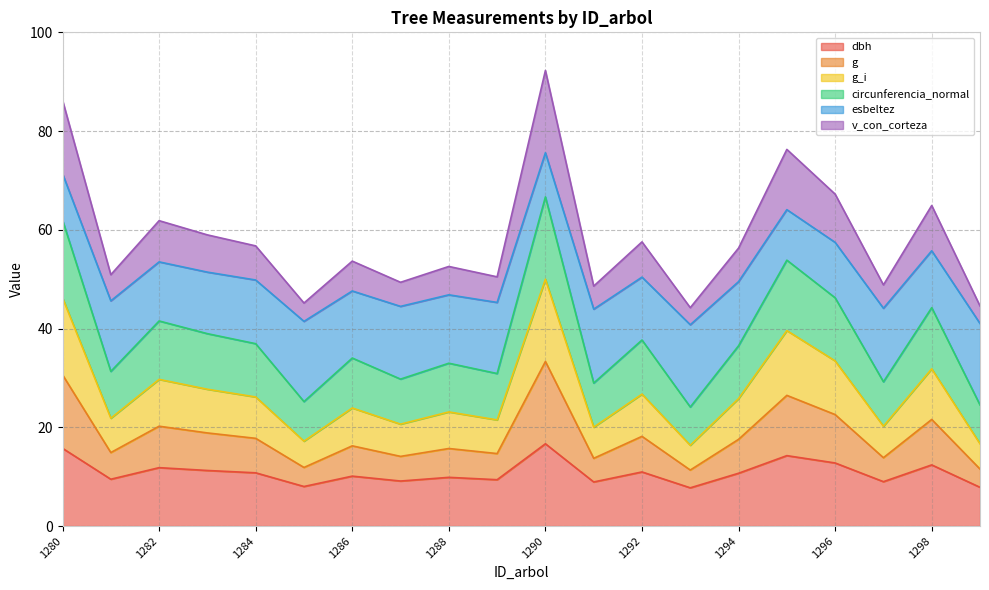

The value of g at 1284 is 29.2. True or false?

False